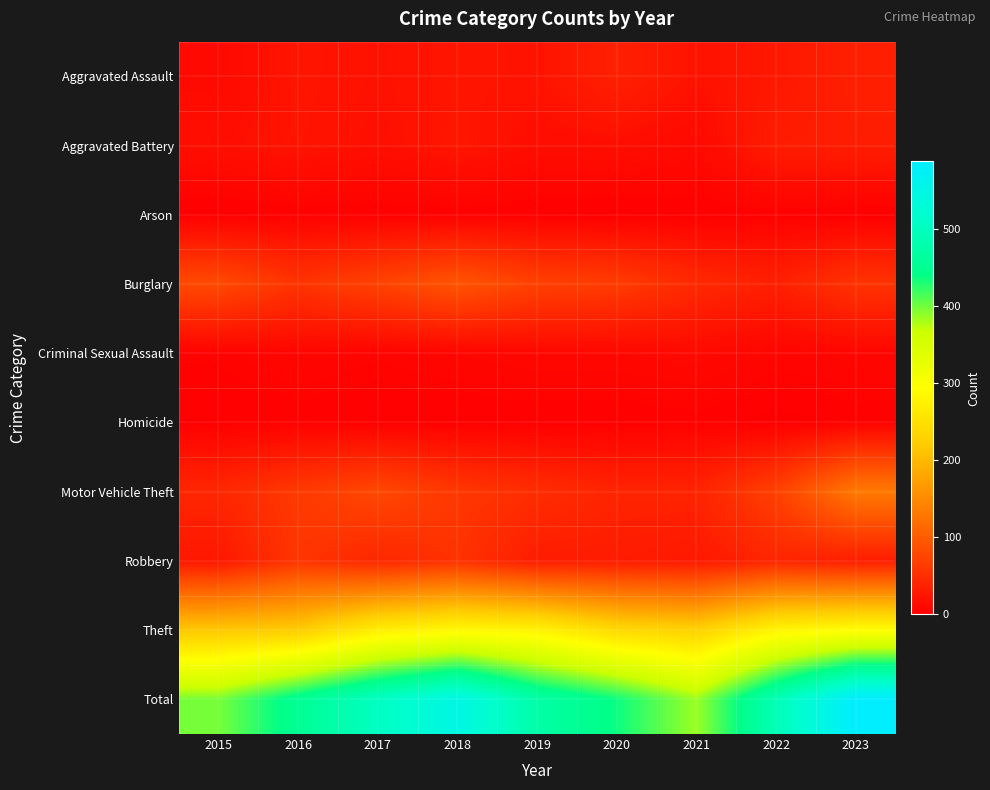

At 2019, list the series in order from smallest to largest.

Arson, Homicide, Criminal Sexual Assault, Aggravated Battery, Aggravated Assault, Robbery, Motor Vehicle Theft, Burglary, Theft, Total